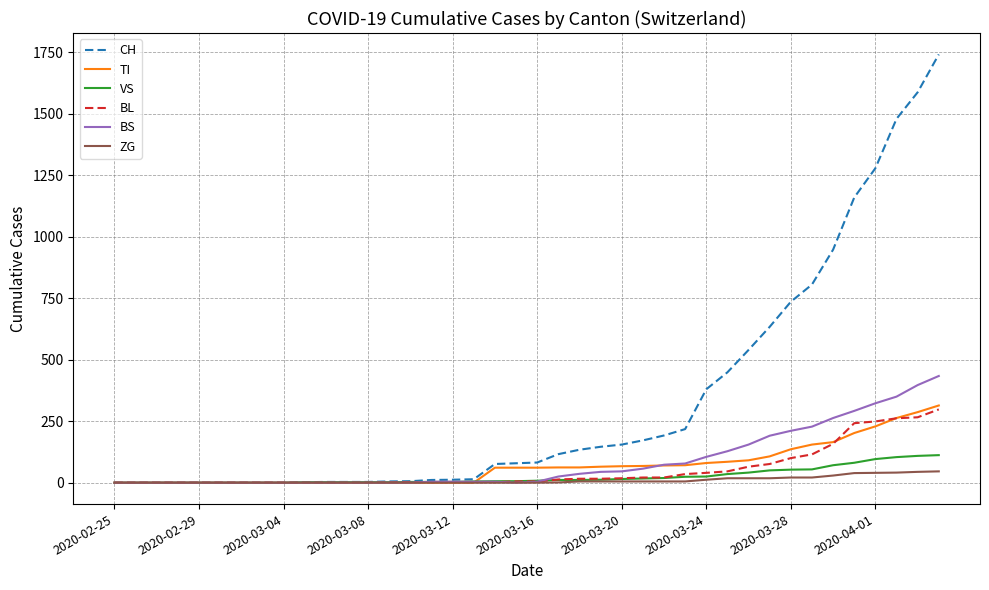

Which series has the widest spread of values?

CH